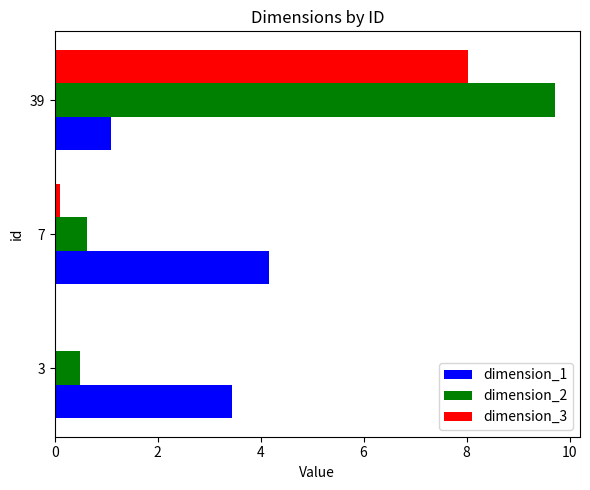

True or false: dimension_1 has a value of 5.5 at 3.

False